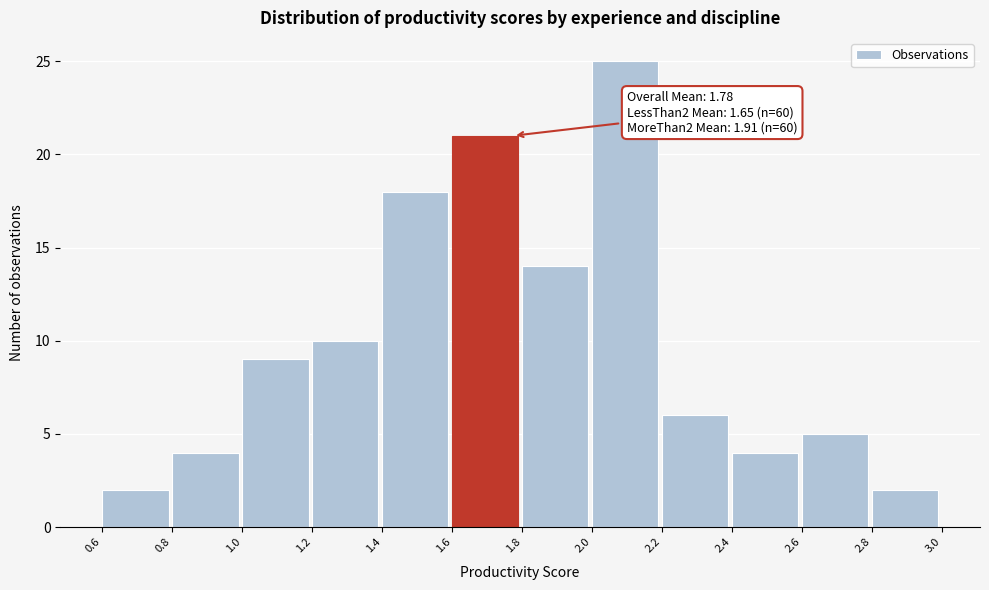

Over which range of the x-axis is the bar tallest?

2.0 to 2.2